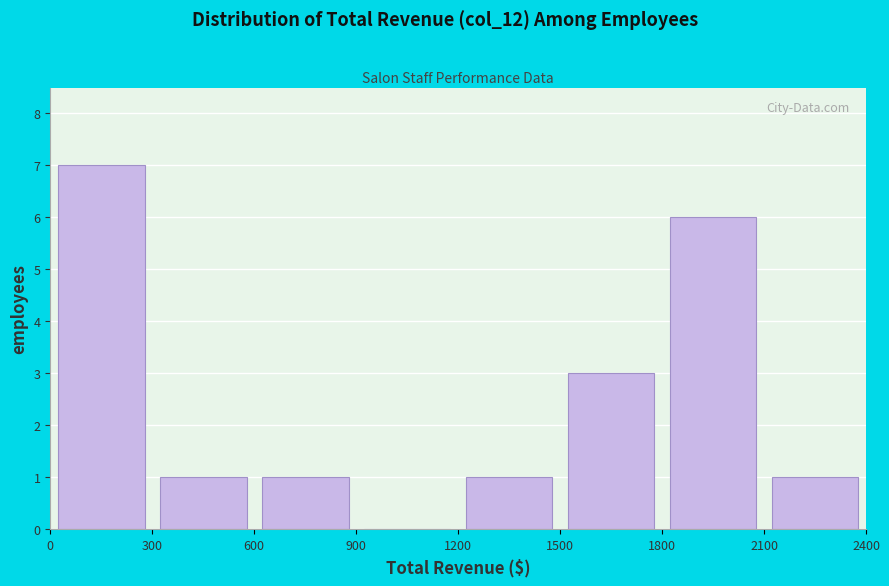

Reading left to right, transcribe this chart: for each bar, give the range it covers on the x-axis and its height. The values are not printed on the chart, so give them approximately, as read against the axis.

0 to 300: 7
300 to 600: 1
600 to 900: 1
900 to 1200: 0
1200 to 1500: 1
1500 to 1800: 3
1800 to 2100: 6
2100 to 2400: 1